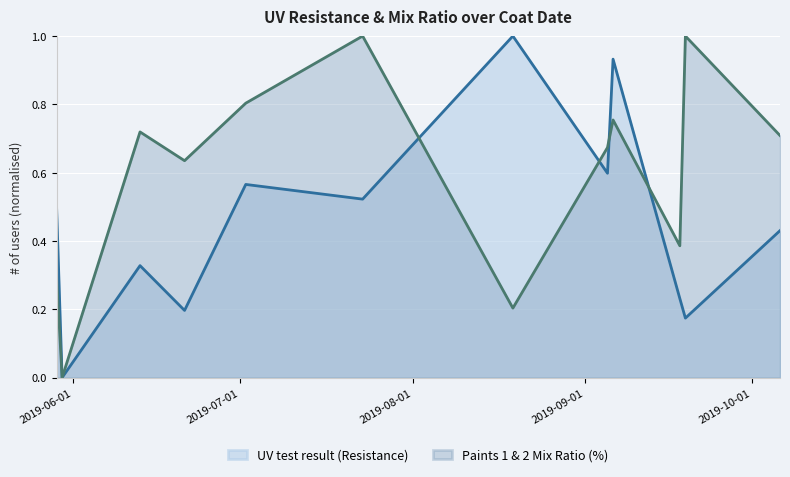

What are all the series names shown in the legend?

UV test result (Resistance), Paints 1 & 2 Mix Ratio (%)